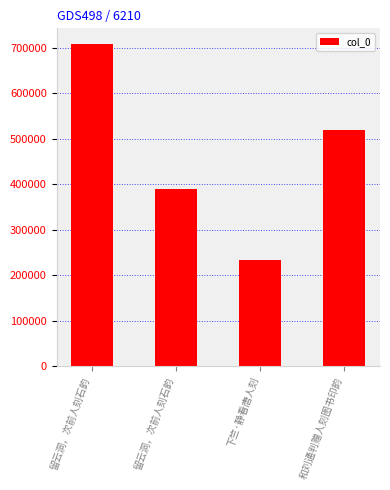

Between 下竺·静看唐人刻 and 留云洞，次前人刻石韵, which is larger?

留云洞，次前人刻石韵